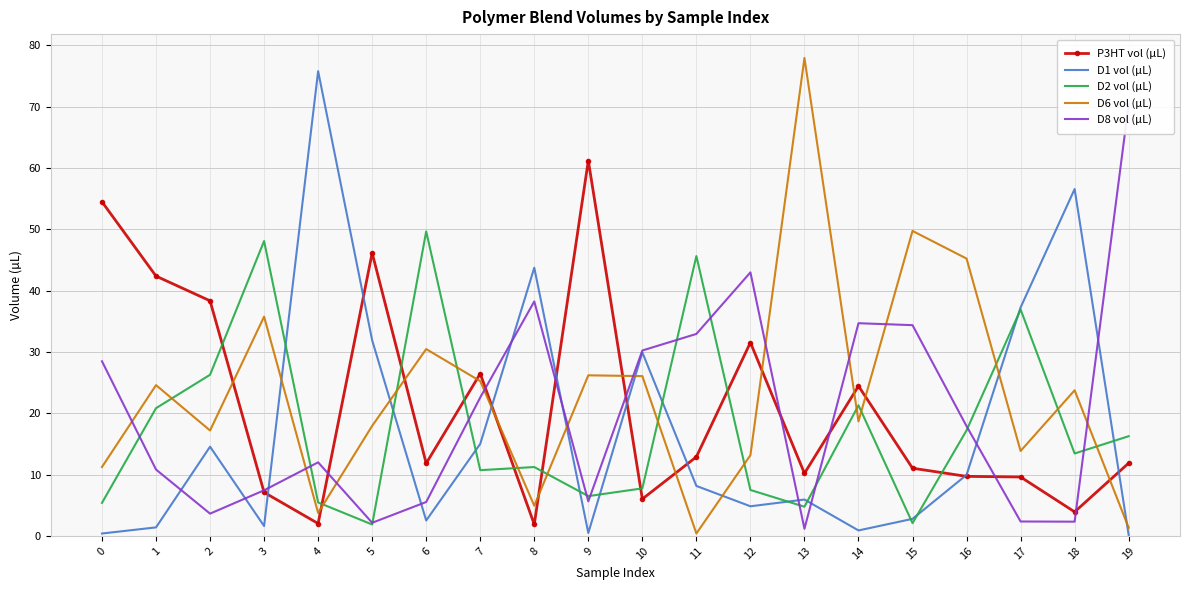

At which category does the chart reach its minimum across all series?

19